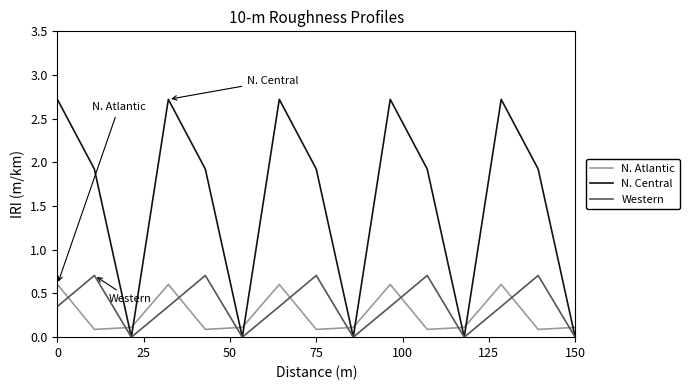

Which series has the largest range (max minus min)?

N. Central